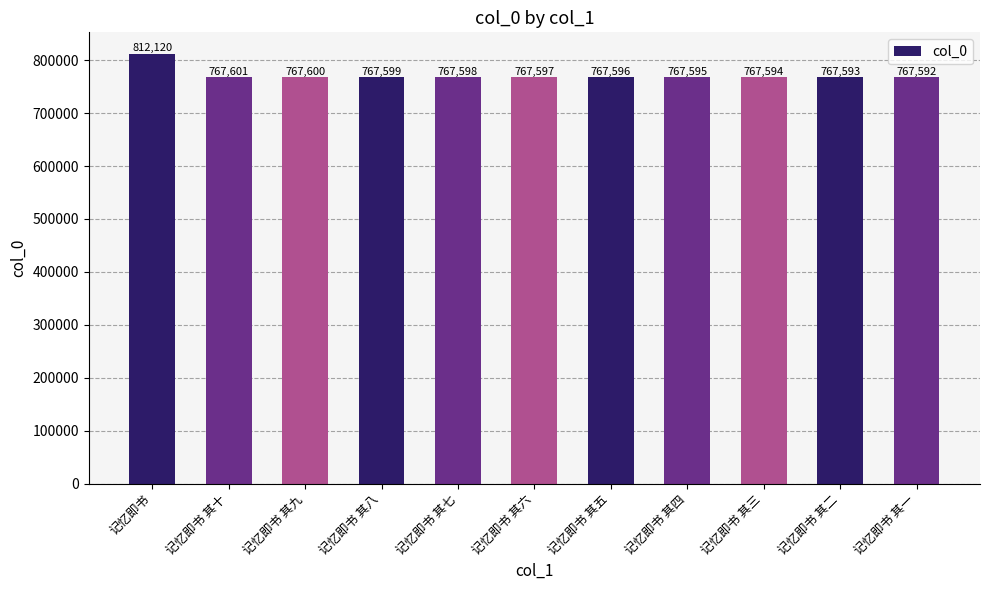

Reading left to right, list all the values displayed in this chart.

记忆即书=812120	记忆即书 其十=767601	记忆即书 其九=767600	记忆即书 其八=767599	记忆即书 其七=767598	记忆即书 其六=767597	记忆即书 其五=767596	记忆即书 其四=767595	记忆即书 其三=767594	记忆即书 其二=767593	记忆即书 其一=767592